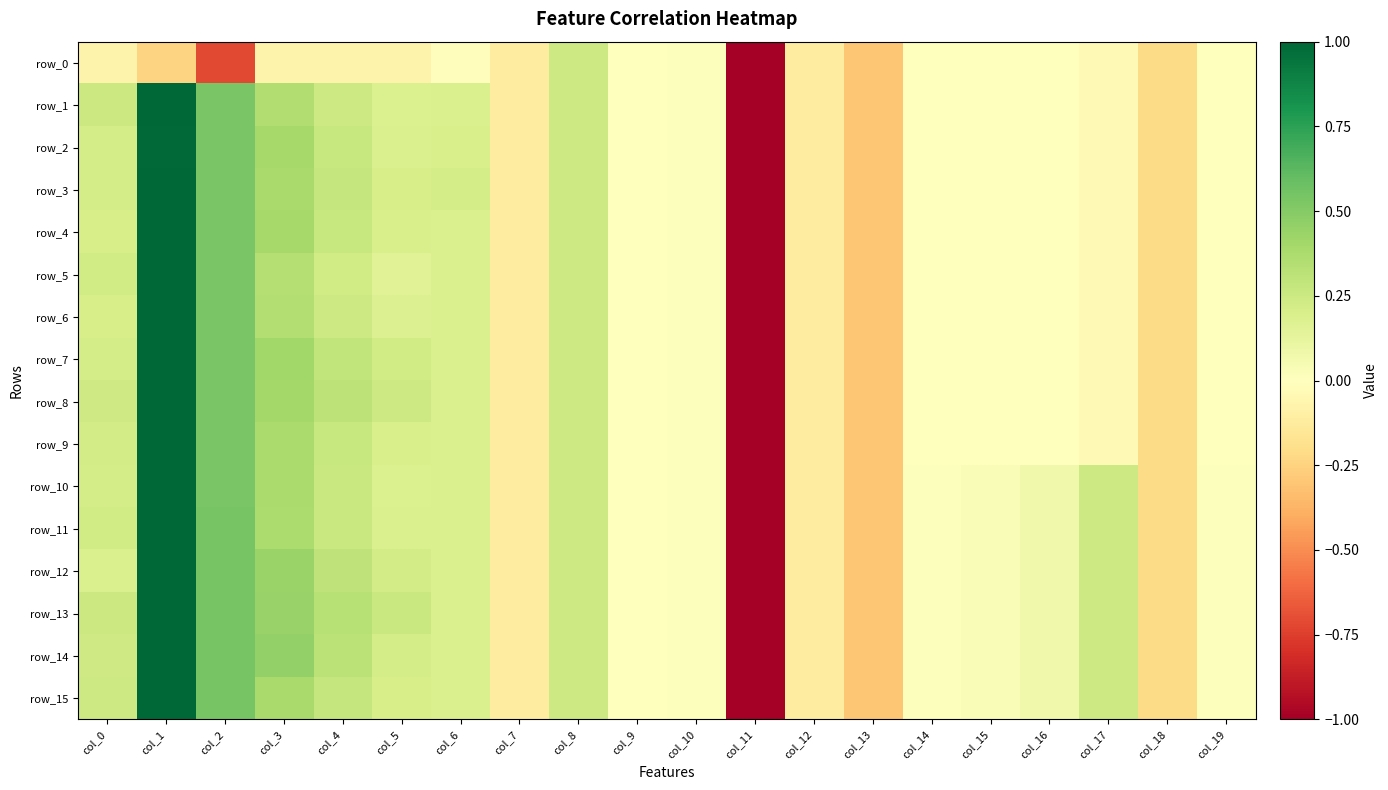

At which label does row_10 first exceed 0?

col_0